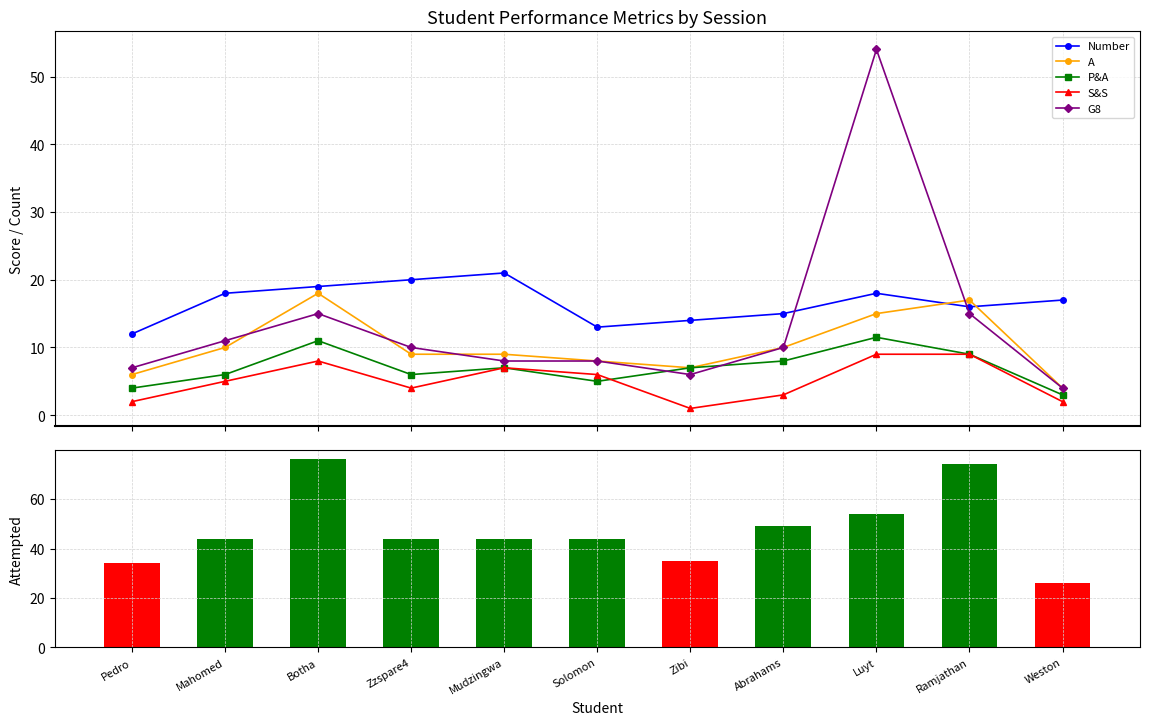

True or false: A and S&S intersect in this chart.

False